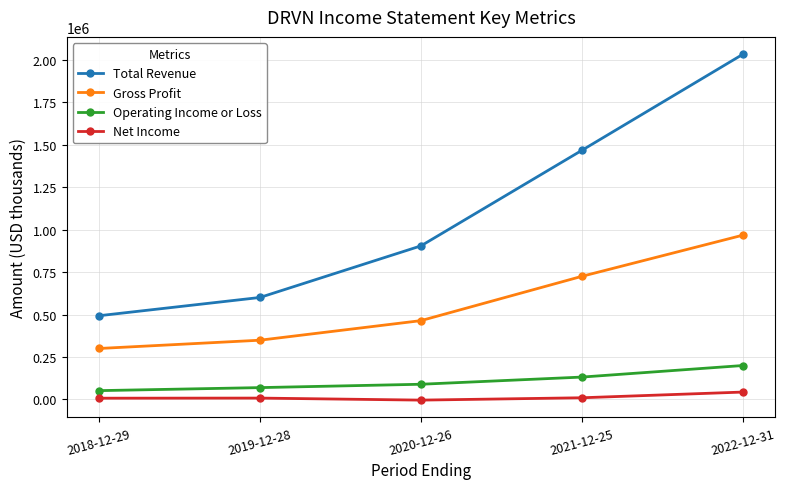

How many lines are shown in the chart?

4